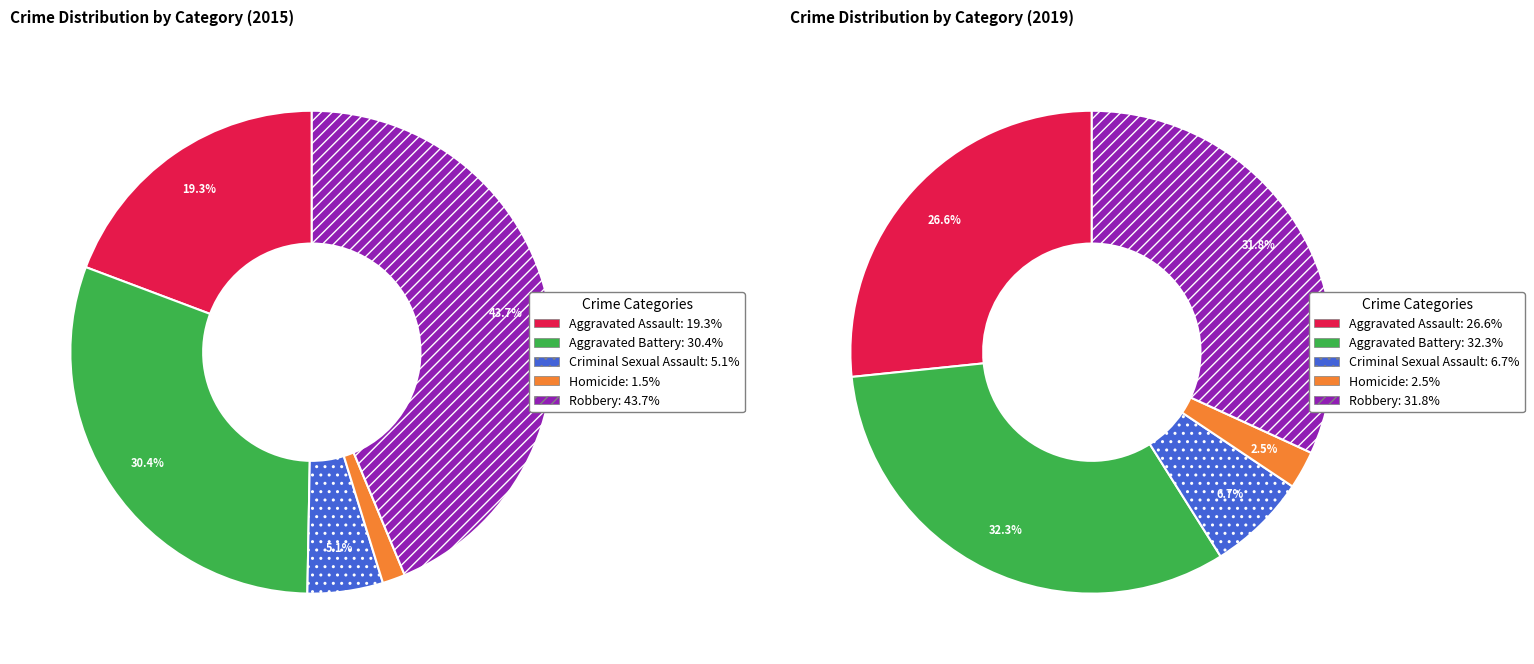

Is it true that Homicide is 2% of the pie?

True